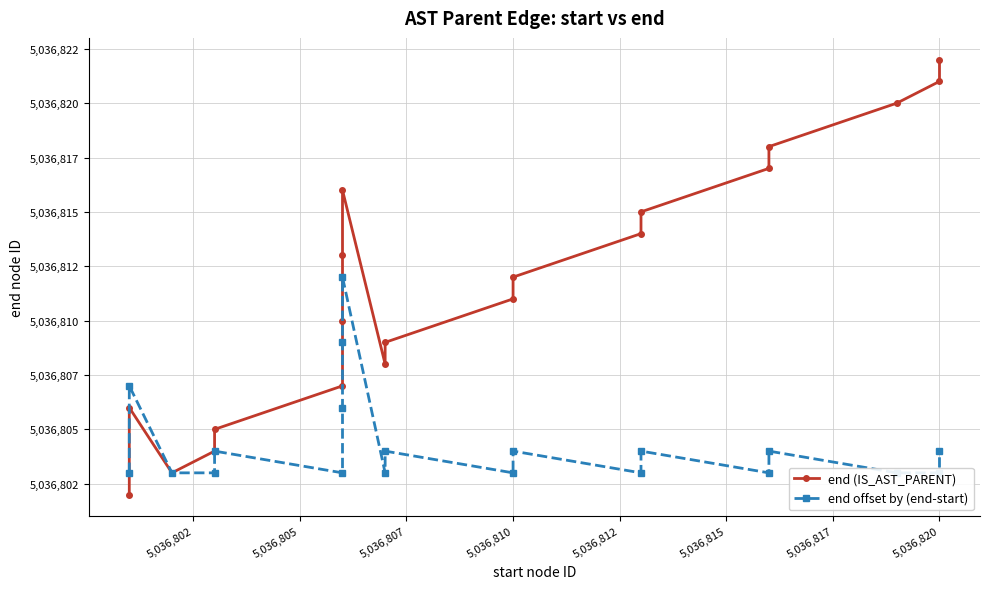

What are all the series names shown in the legend?

end (IS_AST_PARENT), end offset by (end-start)